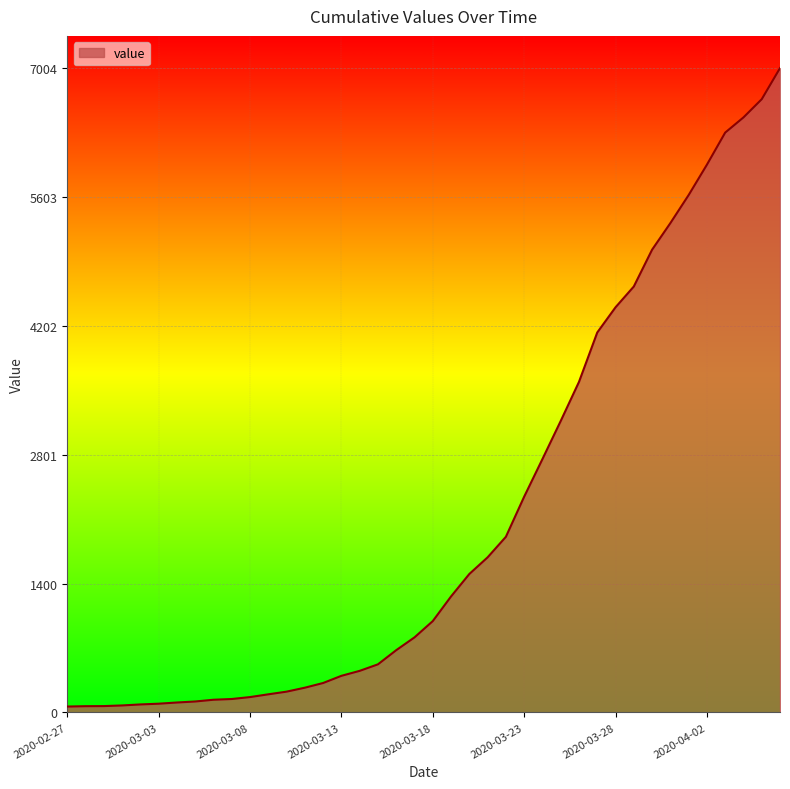

What is the greatest value displayed?

7004